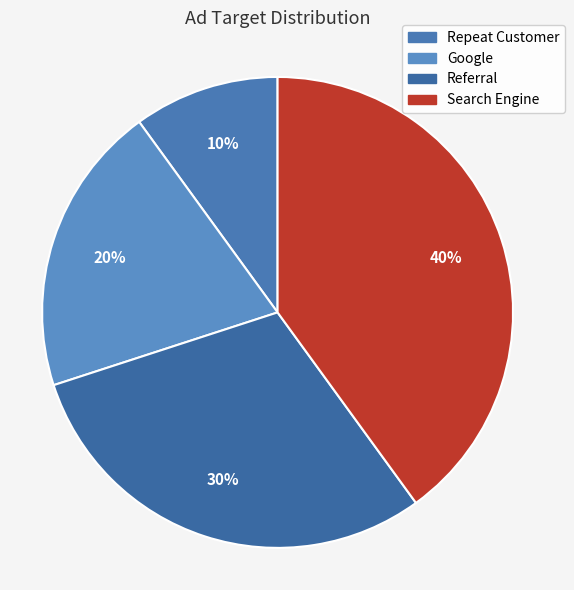

What percentage is the Search Engine slice, to the nearest percent?

40%